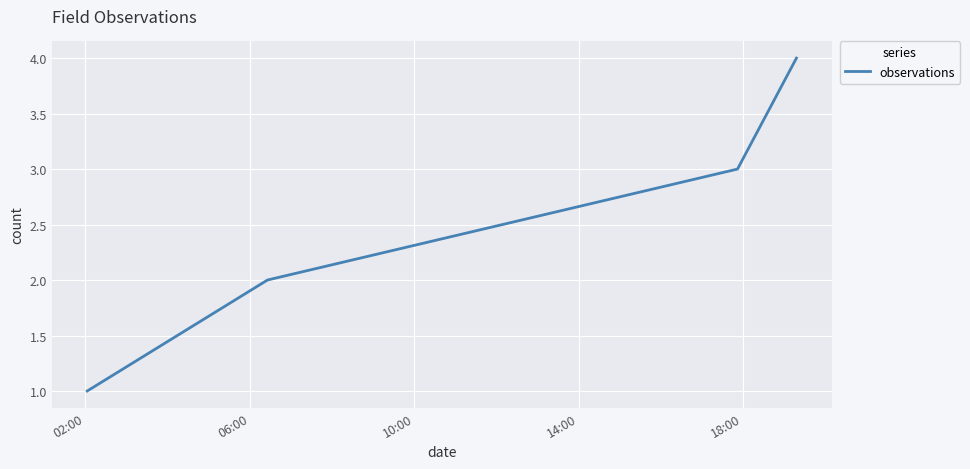

How many values are below 3?

2